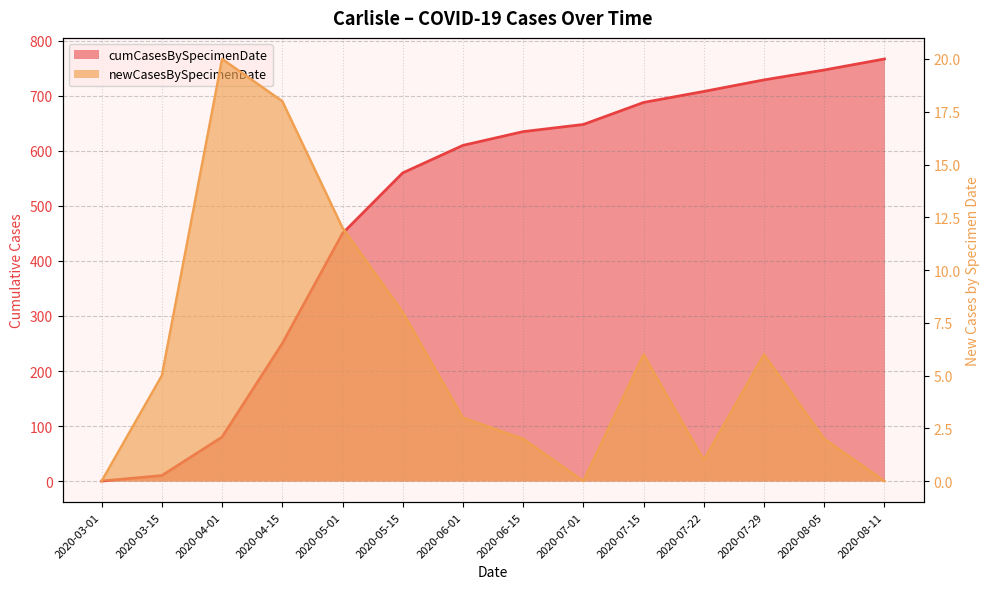

Which category has the lowest value across all series?

2020-03-01